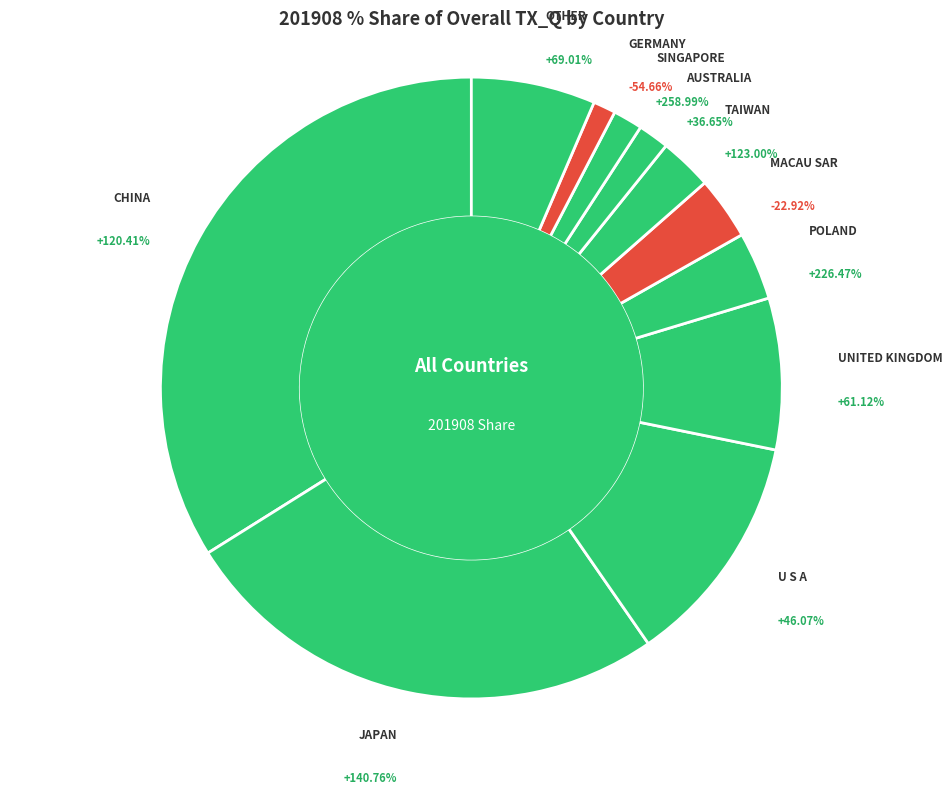

To the nearest percent, what is the difference between the largest and smallest slice percentages?

33%